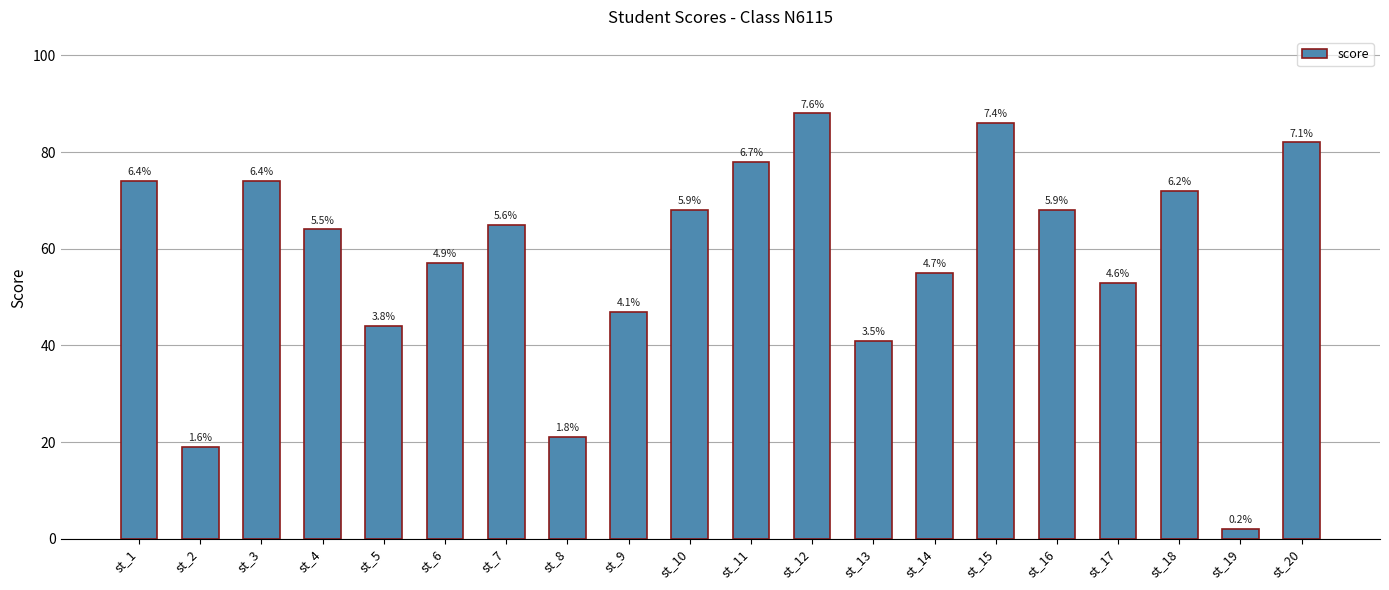

What is the value of the 2nd bar from the left?

19